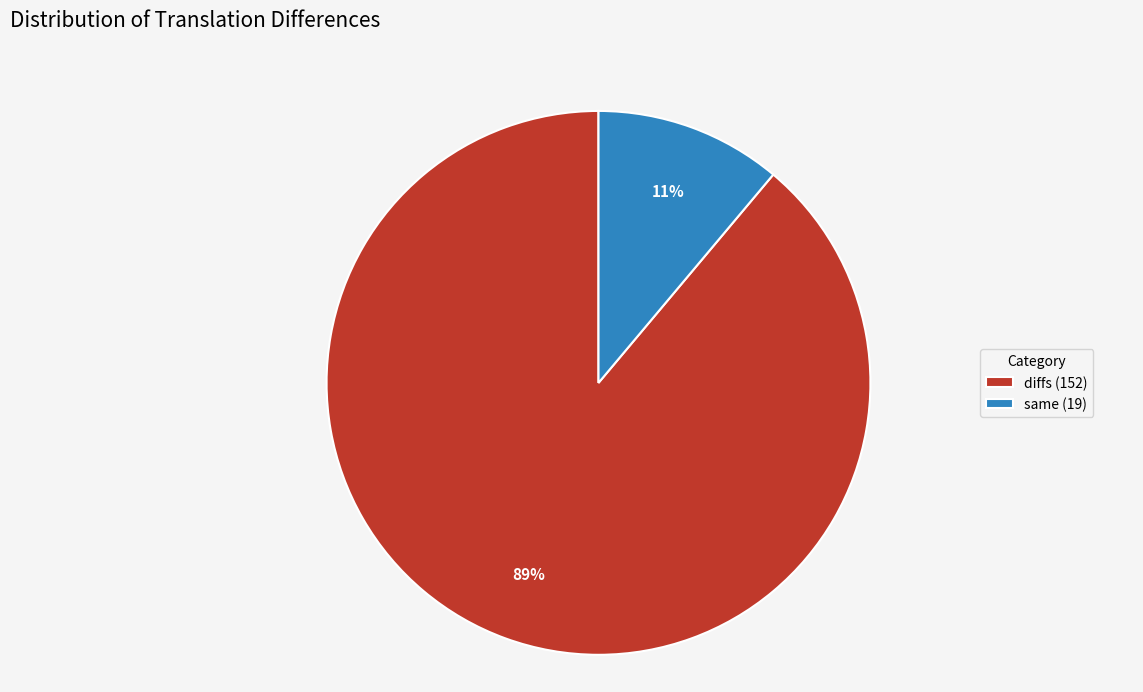

How many segments does this pie chart have?

2